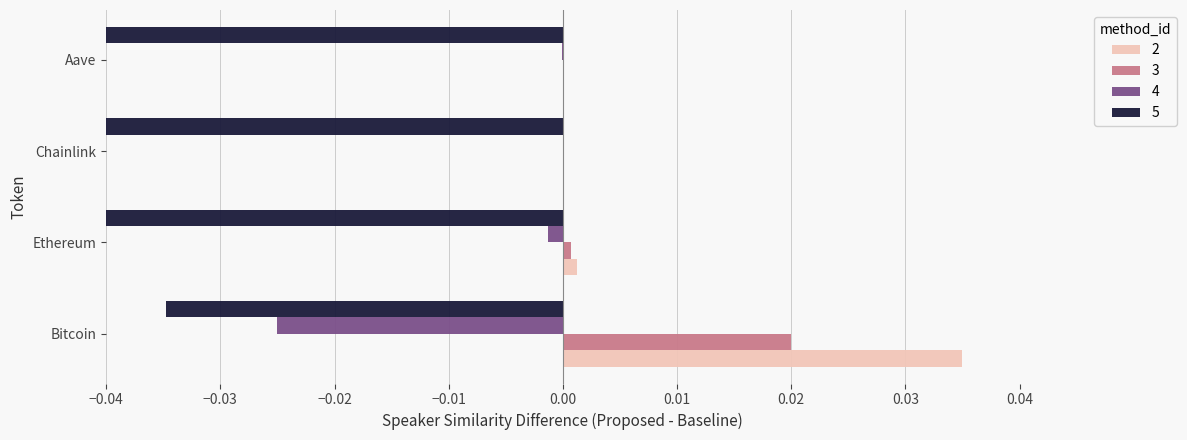

True or false: price has a value of 0.0 at Aave.

True